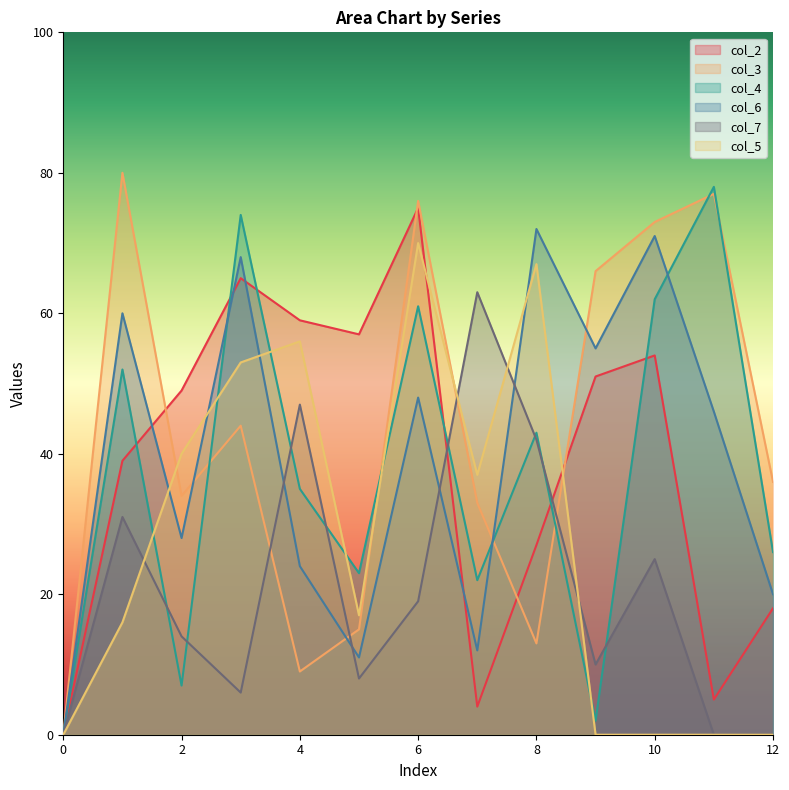

What is the difference between the highest and lowest values at 11?

78